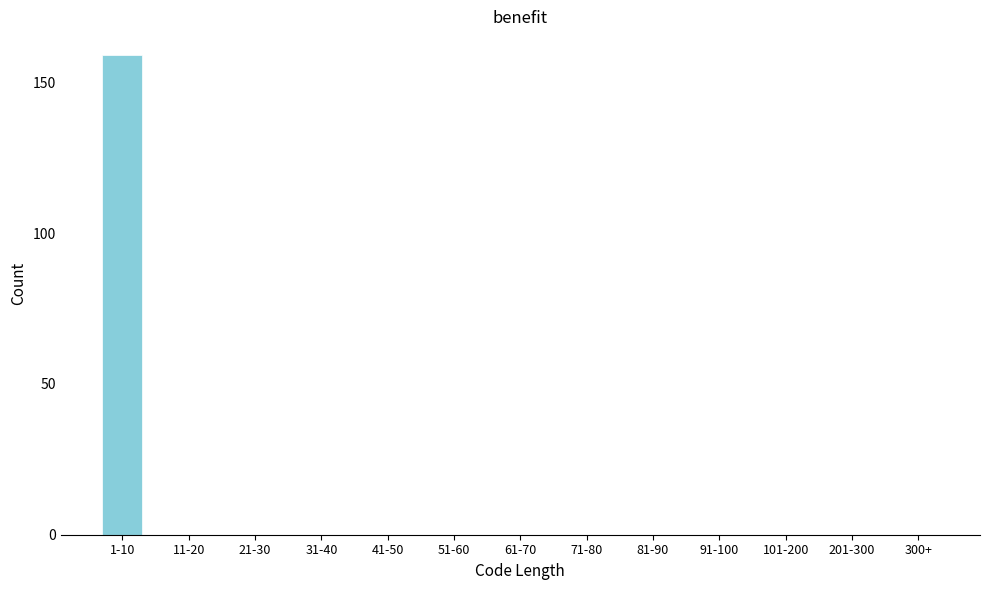

Reading right to left, extract all data points from this chart.

300+=0	201-300=0	101-200=0	91-100=0	81-90=0	71-80=0	61-70=0	51-60=0	41-50=0	31-40=0	21-30=0	11-20=0	1-10=159